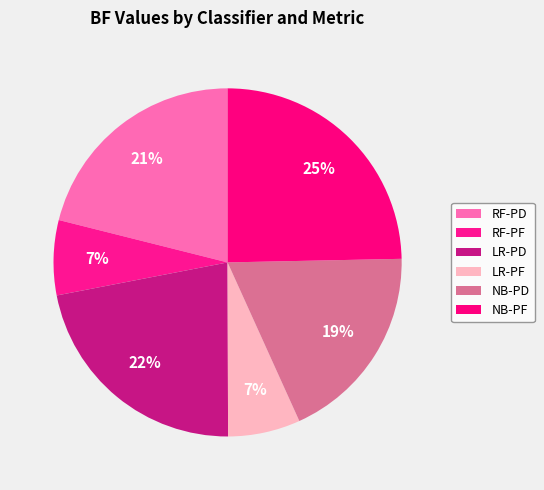

Which has a higher value, NB-PF or LR-PD?

NB-PF